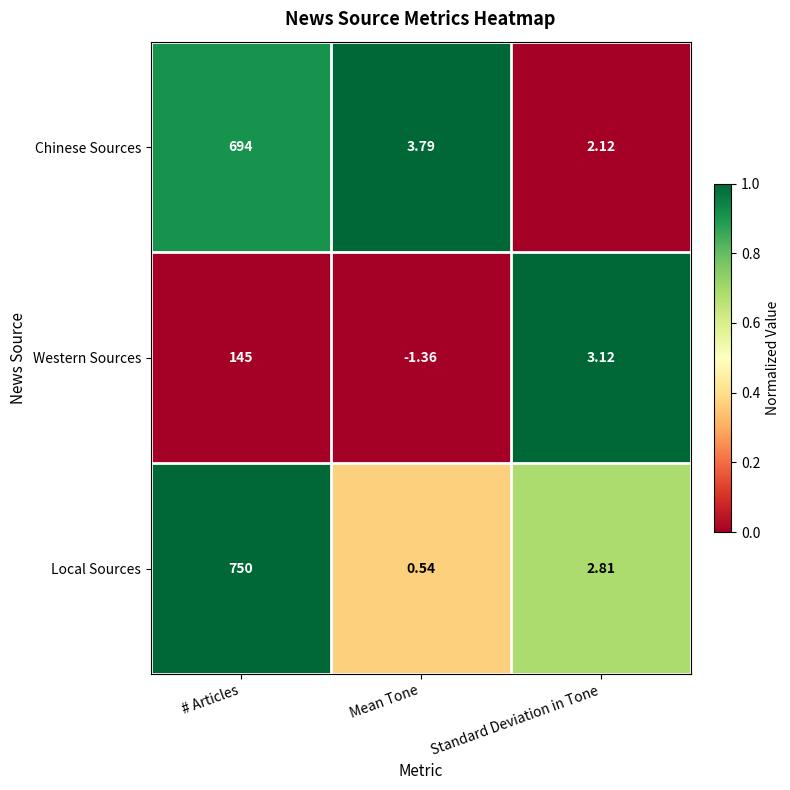

Which category has the highest value in the Local Sources series?

# Articles